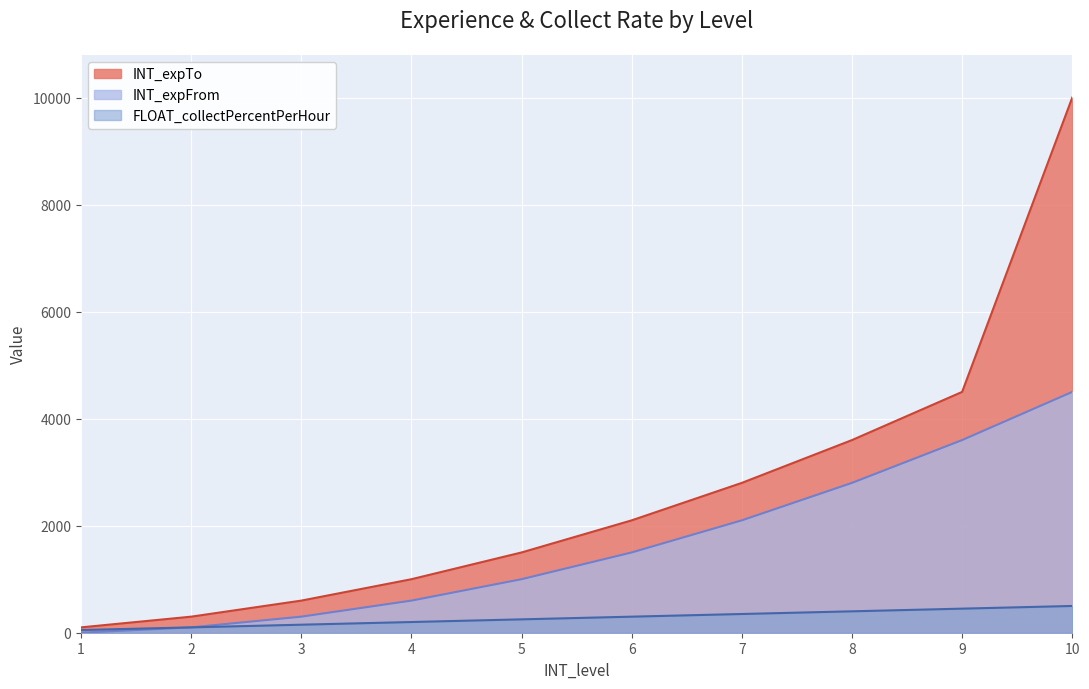

Which label corresponds to the smallest value in the chart?

1